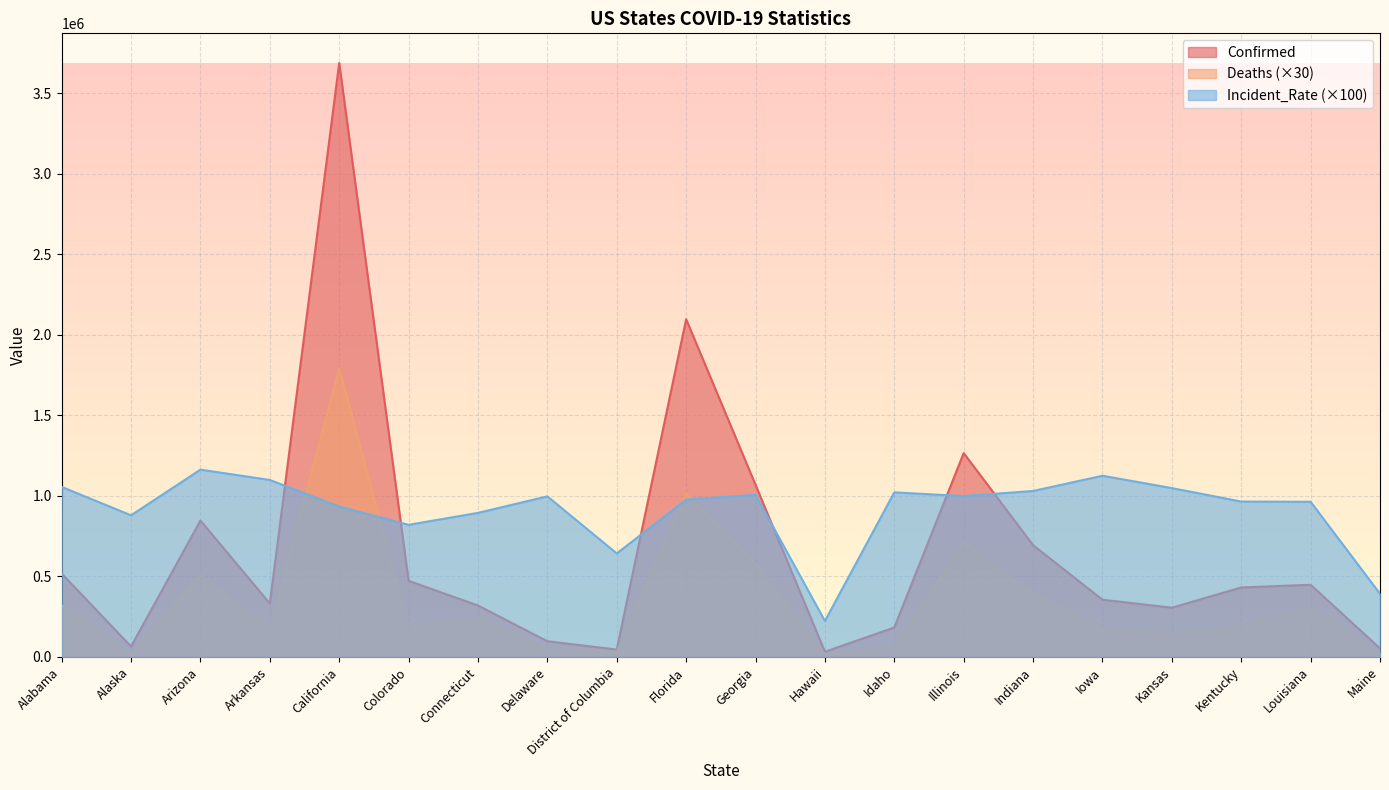

List the labels in order of Incident_Rate value, largest first.

Arizona, Iowa, Arkansas, Alabama, Kansas, Indiana, Idaho, Georgia, Illinois, Delaware, Florida, Kentucky, Louisiana, California, Connecticut, Alaska, Colorado, District of Columbia, Maine, Hawaii